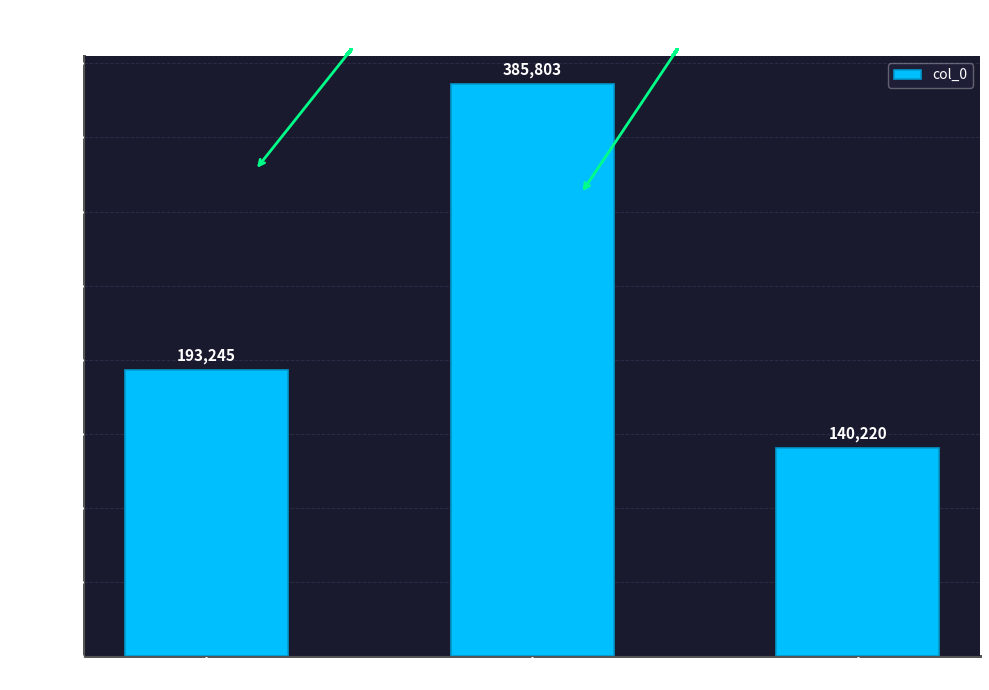

Approximately how many times larger is the value at 洞户·洞户飞甍接绮寮 compared to 漫兴·燕子年年入户飞?

1.4